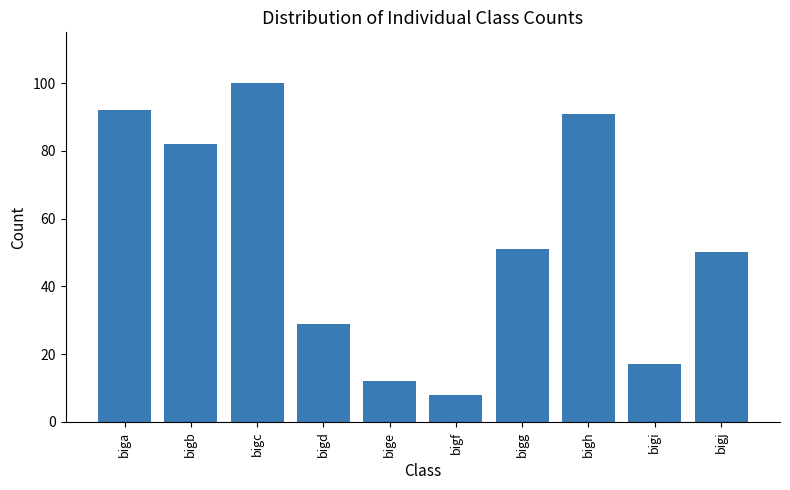

How many values are below 51?

5